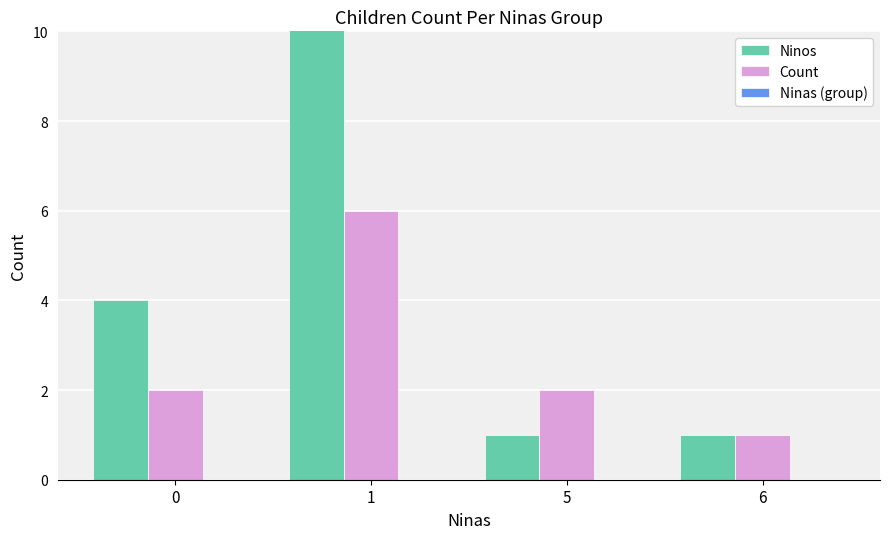

Where does the Ninos series first go above 4?

1